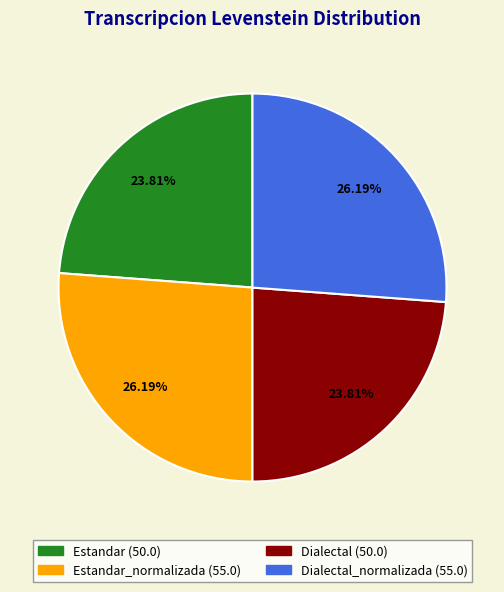

Is there a majority slice in this chart?

No